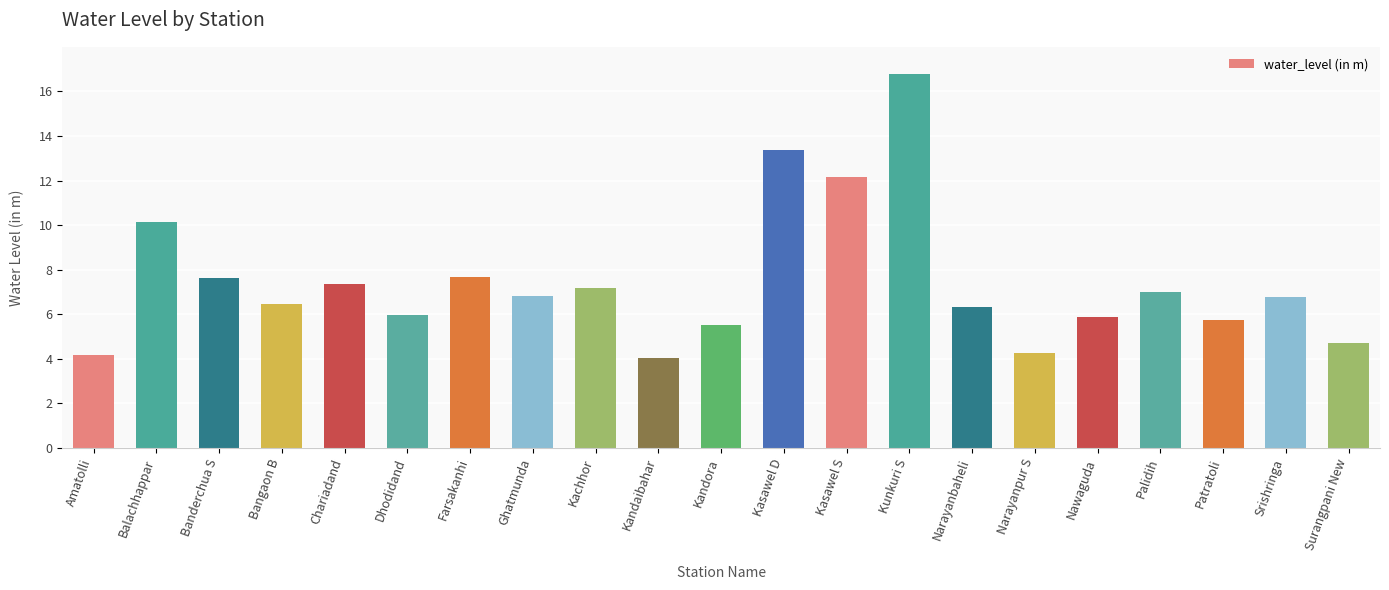

The value at Nawaguda is 5.9. True or false?

True